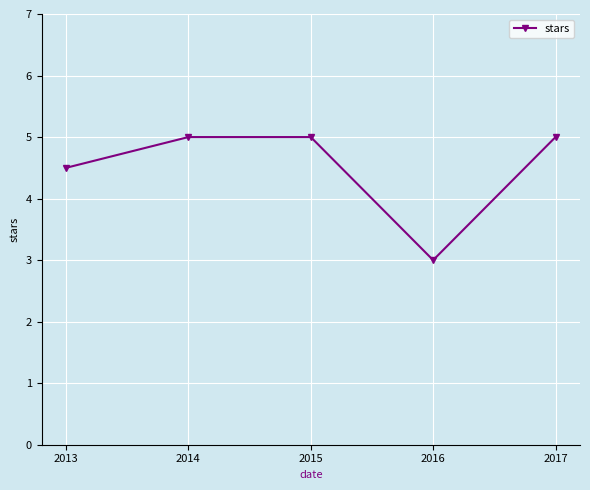

How many distinct data groups are displayed?

1